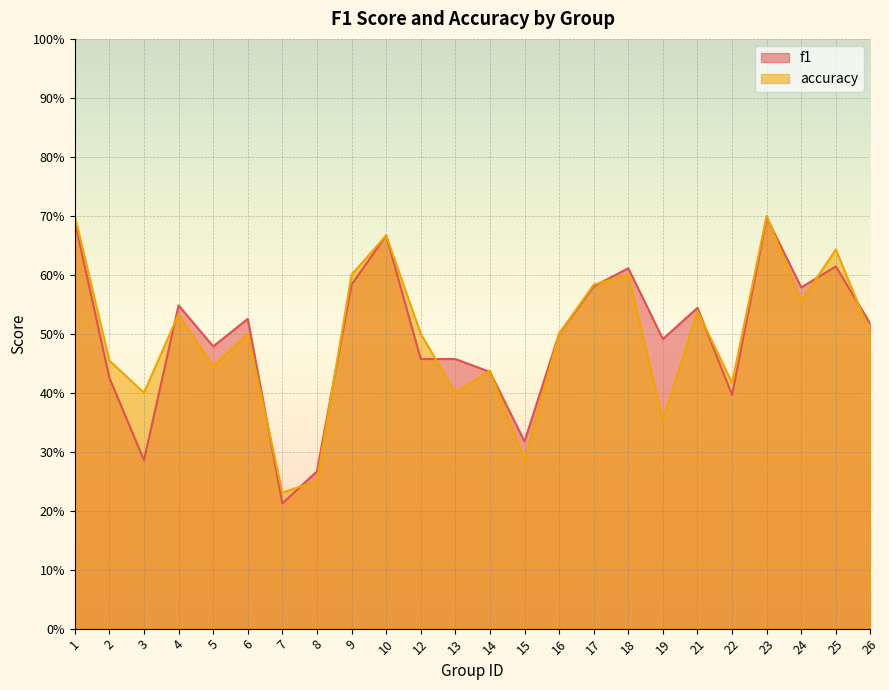

What is the total value across all series at 1?

1.4